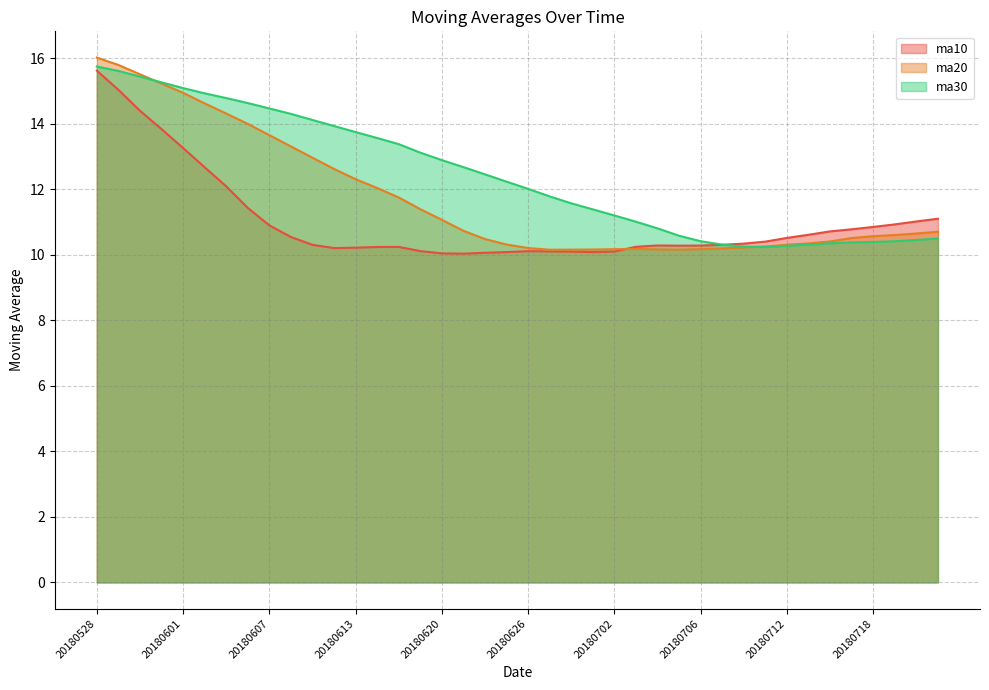

At which category is the sum across all series the highest?

20180528